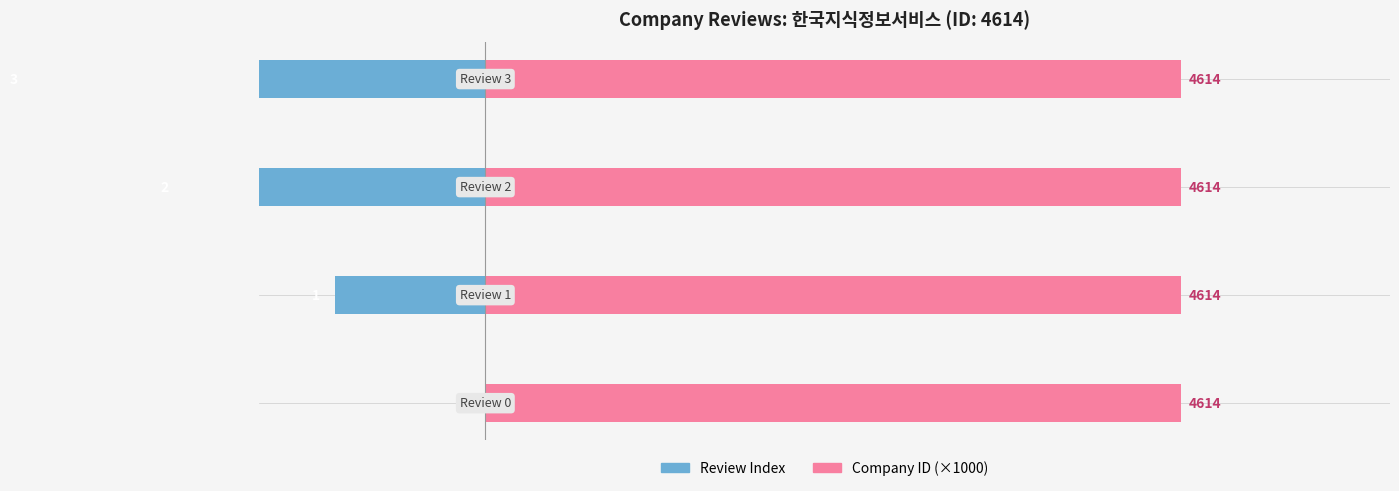

What are all the series names shown in the legend?

Review Index, Company ID (×1000)